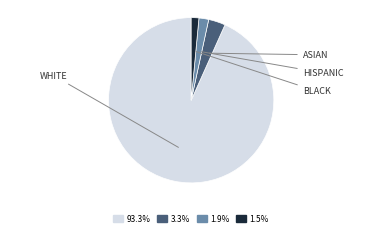

How many segments does this pie chart have?

4